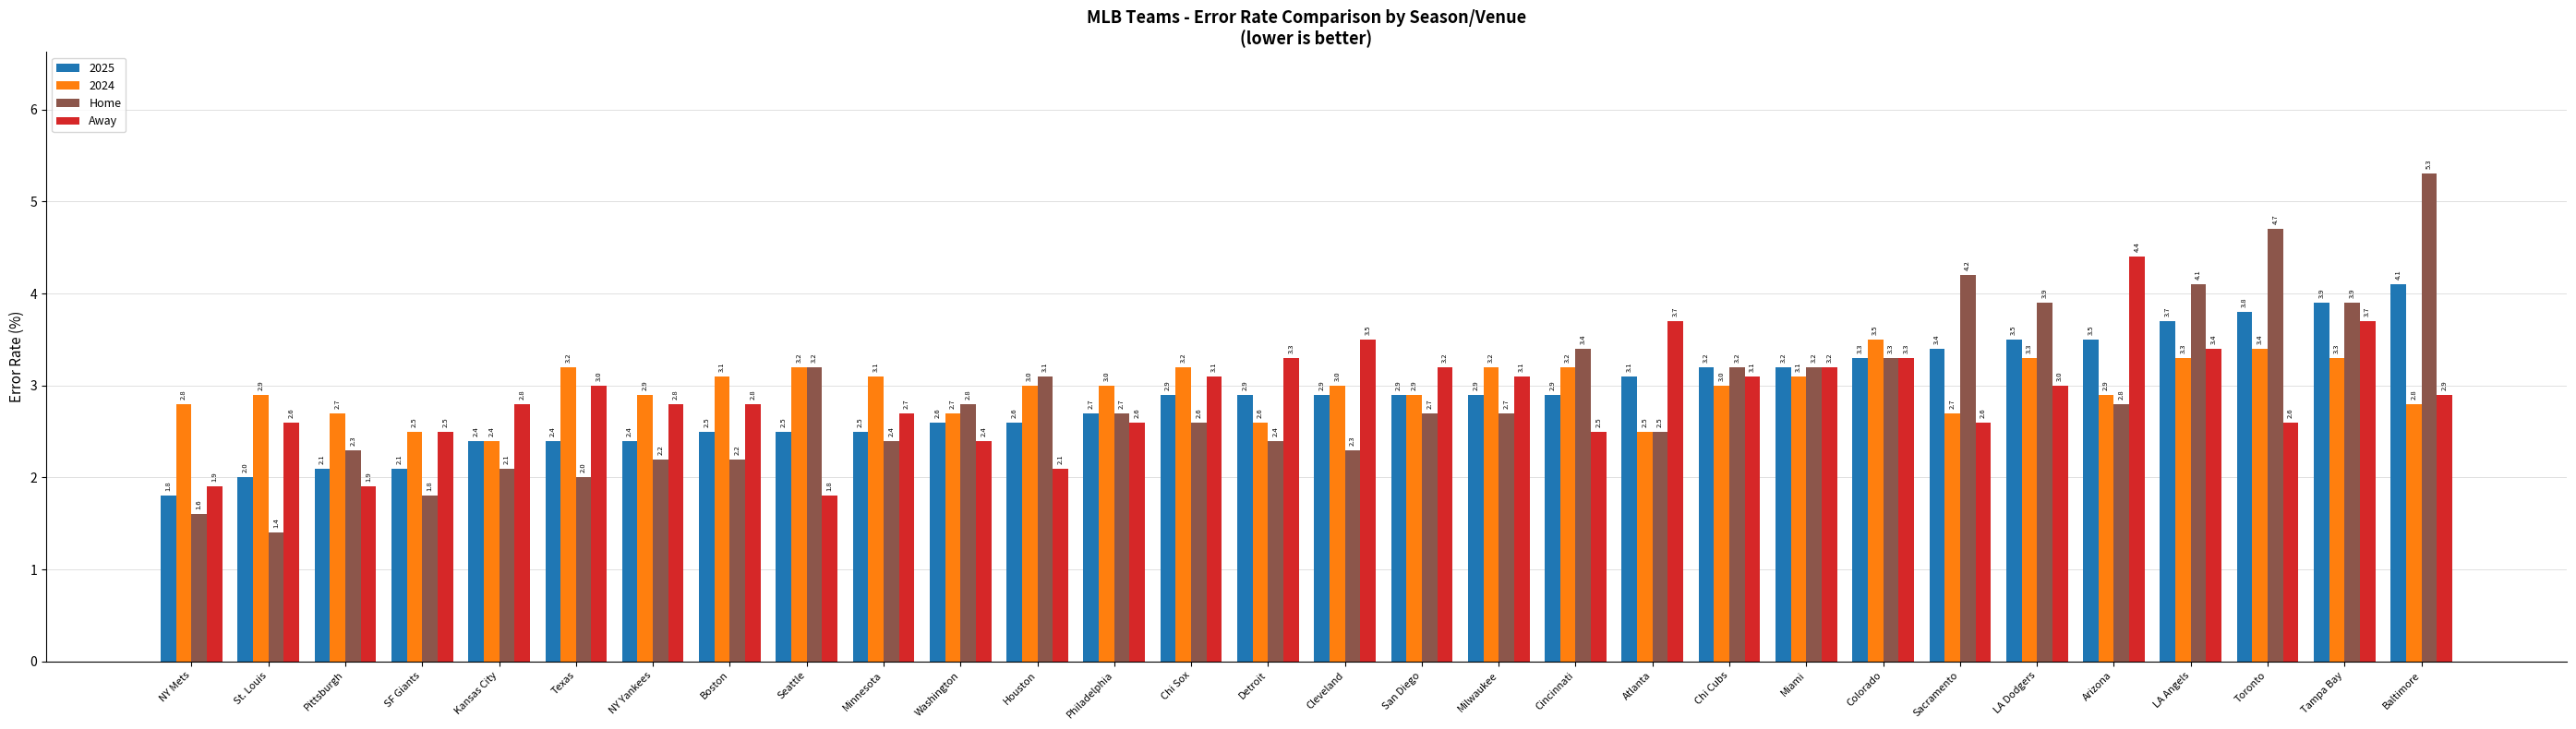

At which category is the sum across all series the highest?

Baltimore